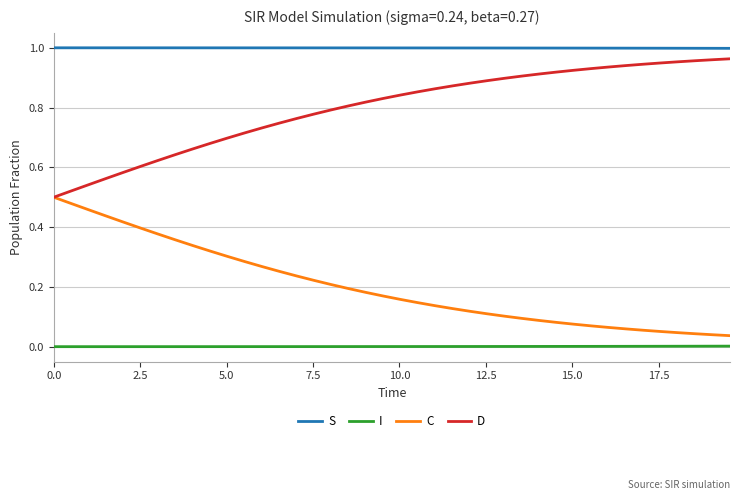

What are all the series names shown in the legend?

S, I, C, D